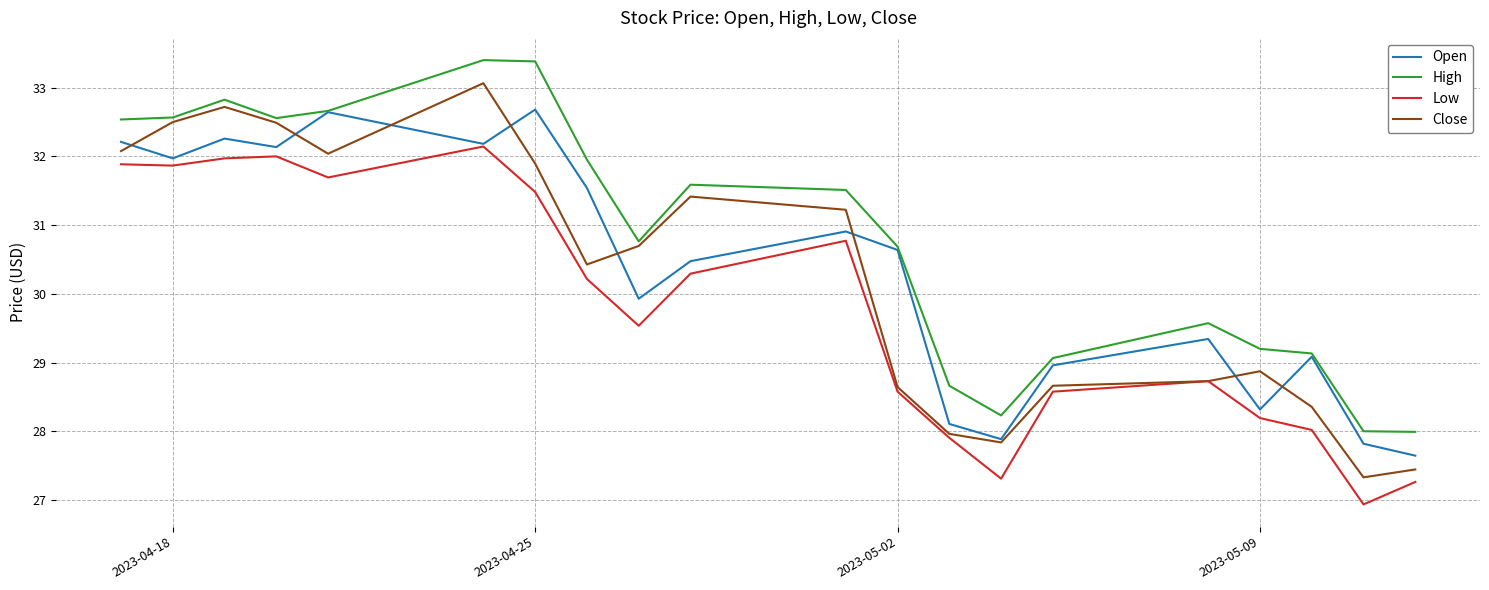

Which series has the largest range (max minus min)?

Close